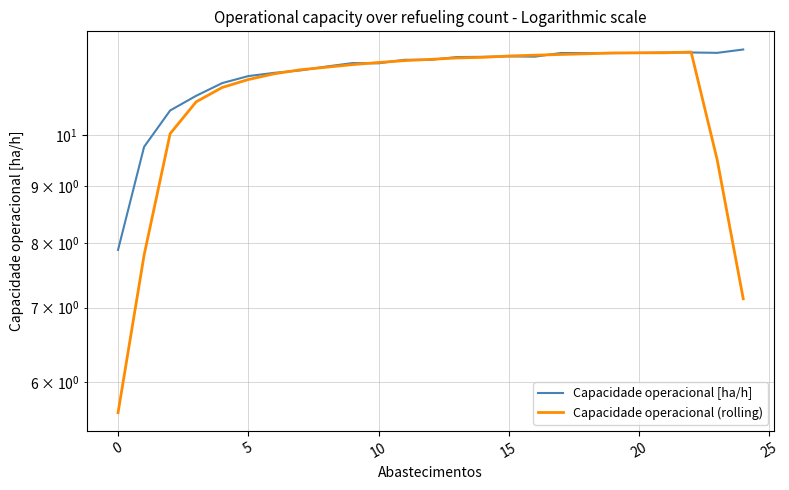

Between 8 and 17, which series saw the biggest shift?

Capacidade operacional [ha/h]